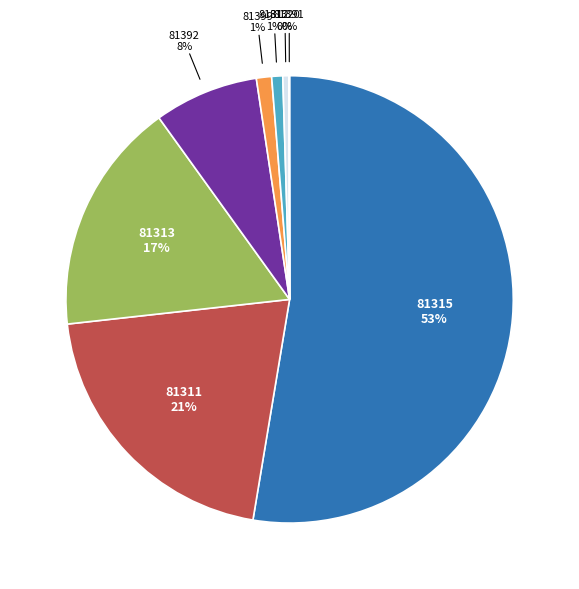

The 81312 slice represents 1% of the pie. True or false?

True